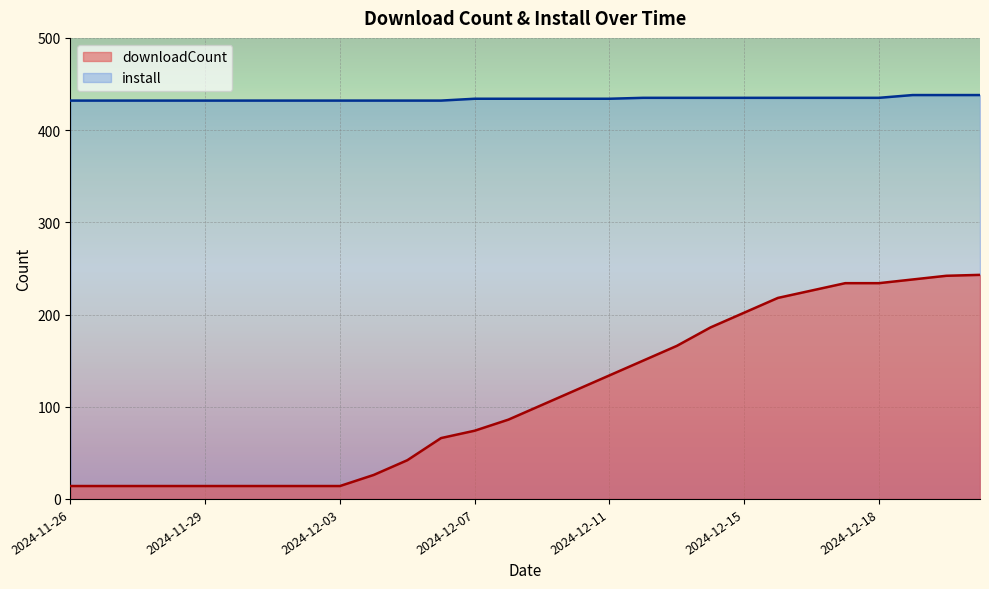

What is the value of the install point at the 28th from the left?

438